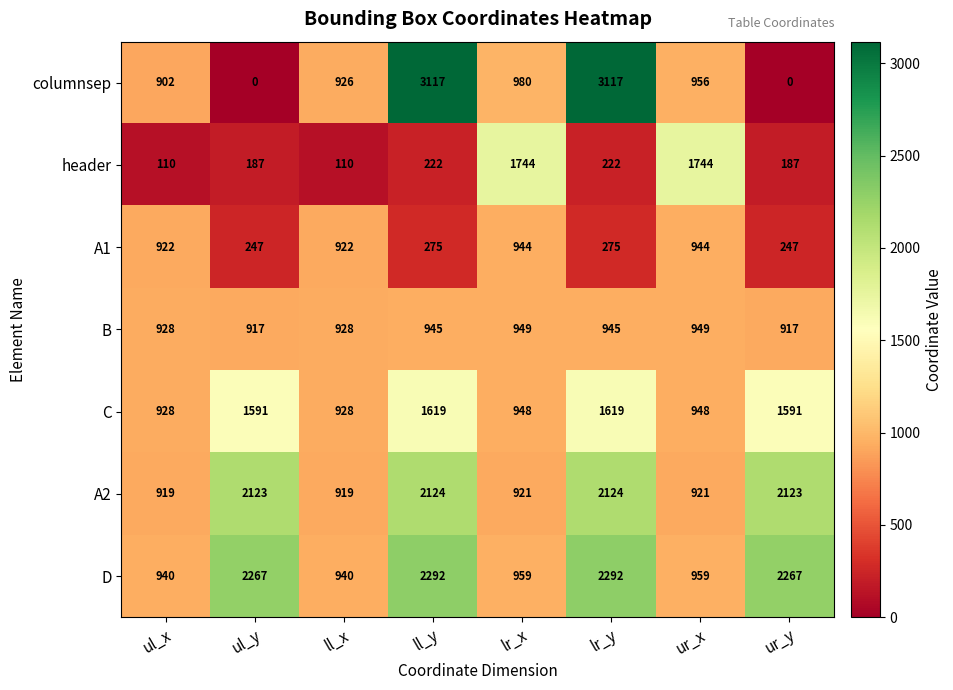

The columnsep series shows 5000 at lr_y. True or false?

False